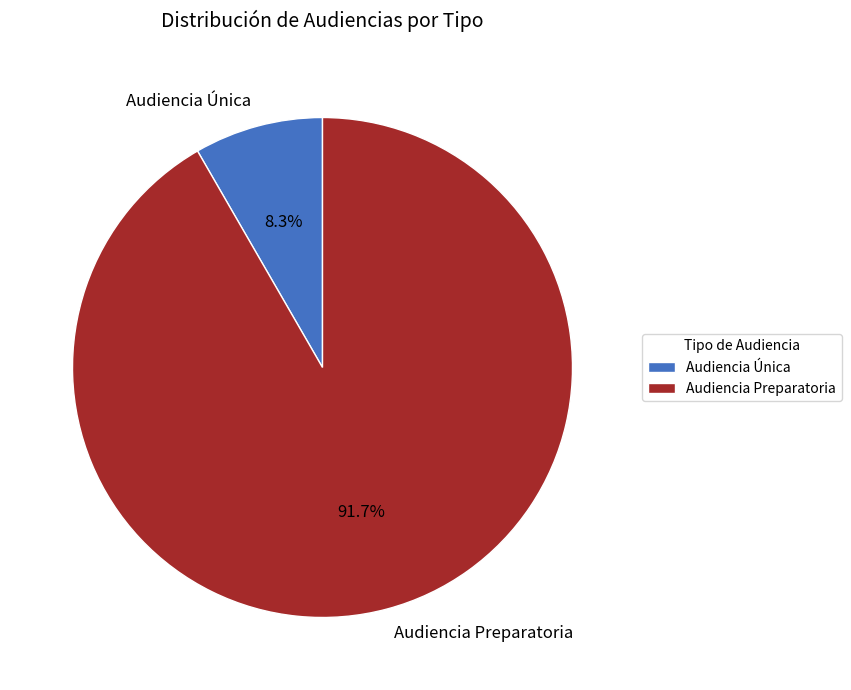

What is the ratio of the value at Audiencia Preparatoria to the value at Audiencia Única?

11.0